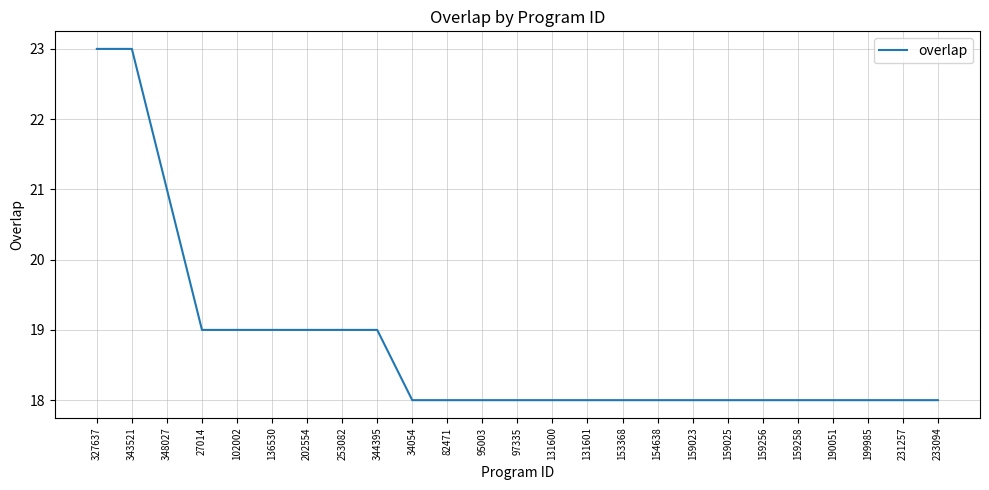

The chart shows a value of 12 at 159023. True or false?

False